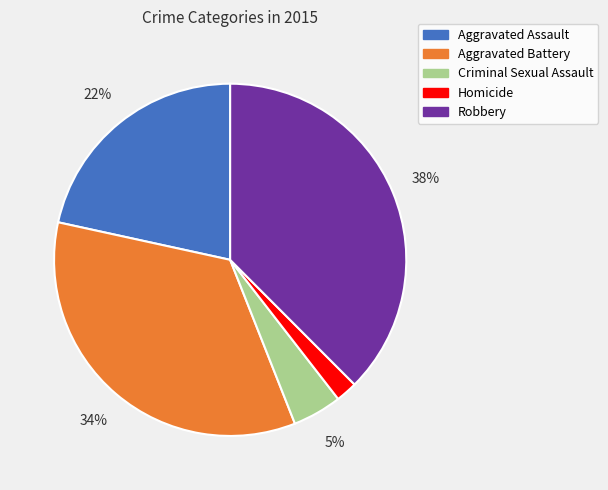

How many segments does this pie chart have?

5